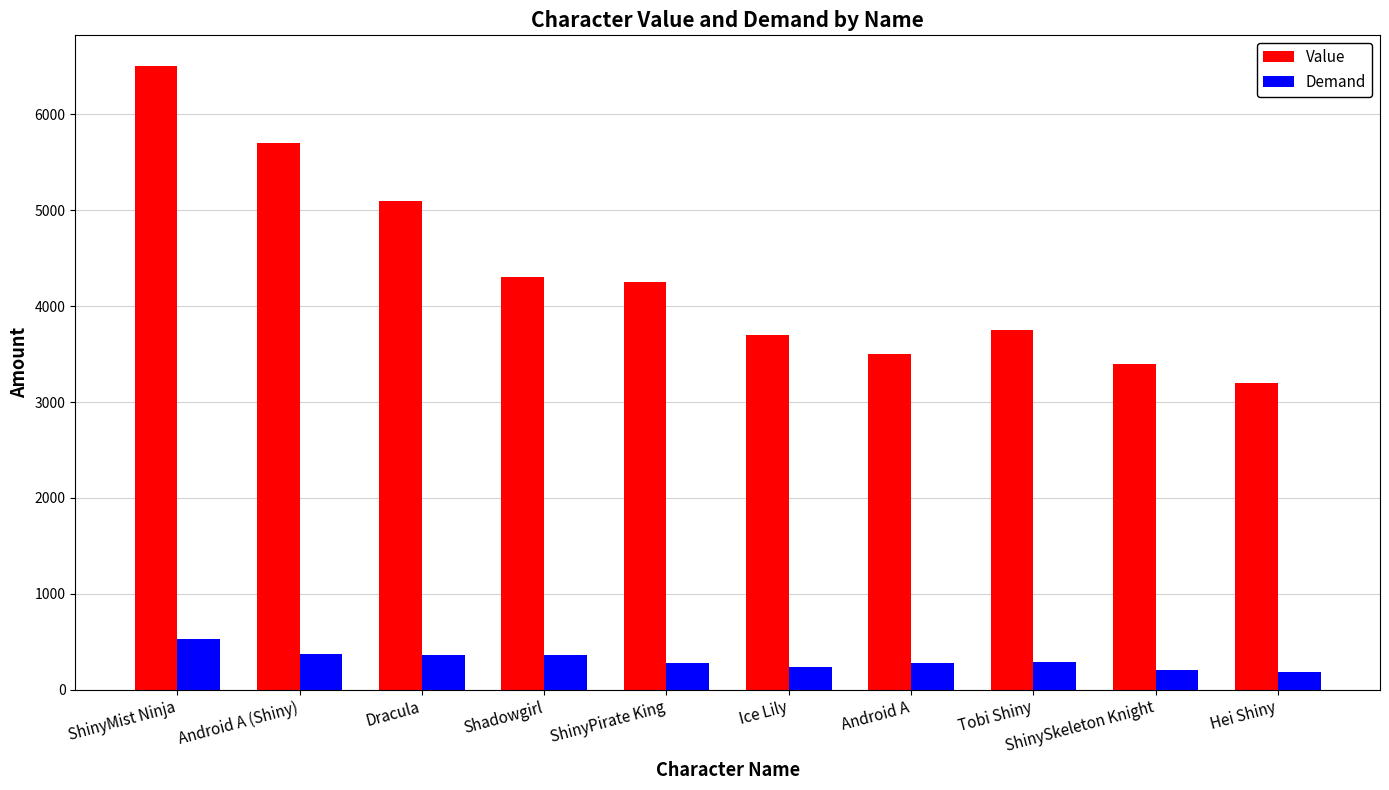

How many data points does each series have?

10